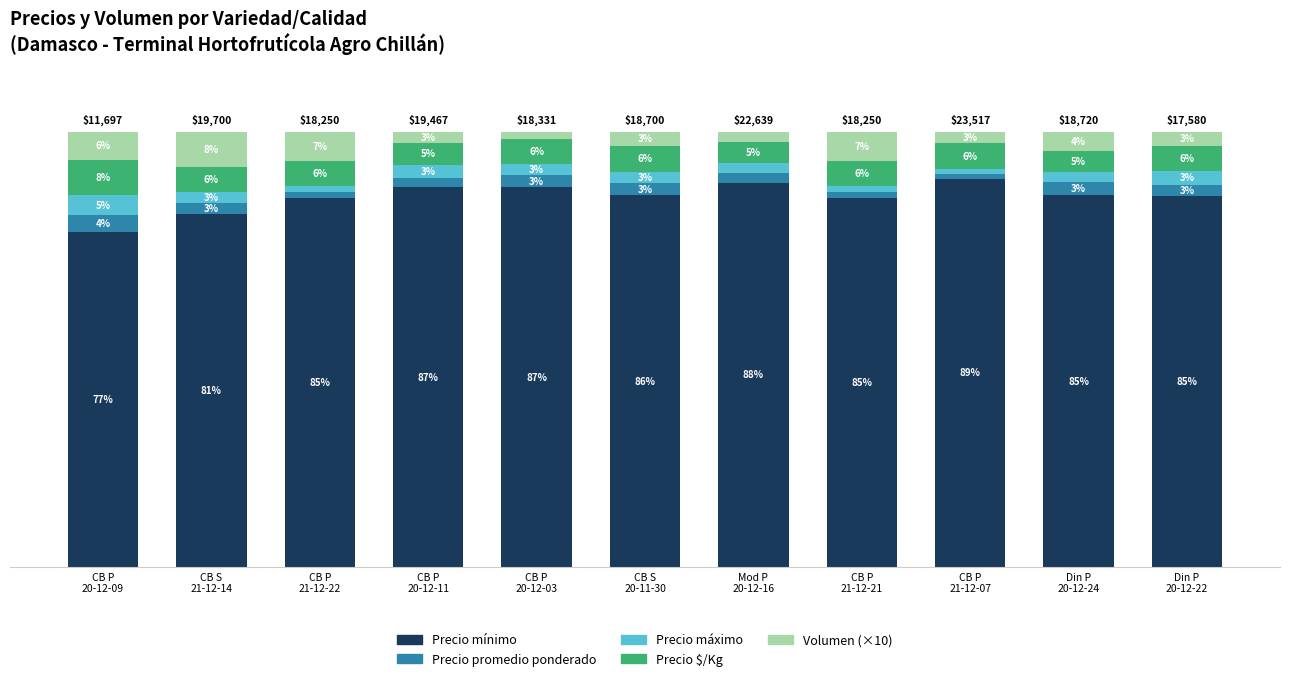

What are all the series names shown in the legend?

Precio mínimo, Precio promedio ponderado, Precio máximo, Precio $/Kg, Volumen (×10)